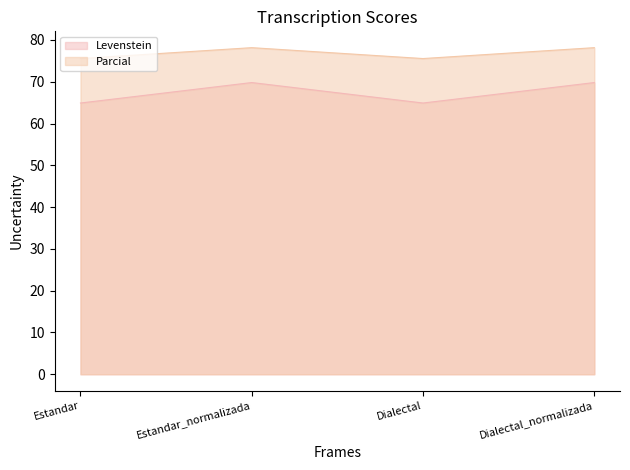

At Estandar_normalizada, list the series in order from largest to smallest.

Parcial, Levenstein